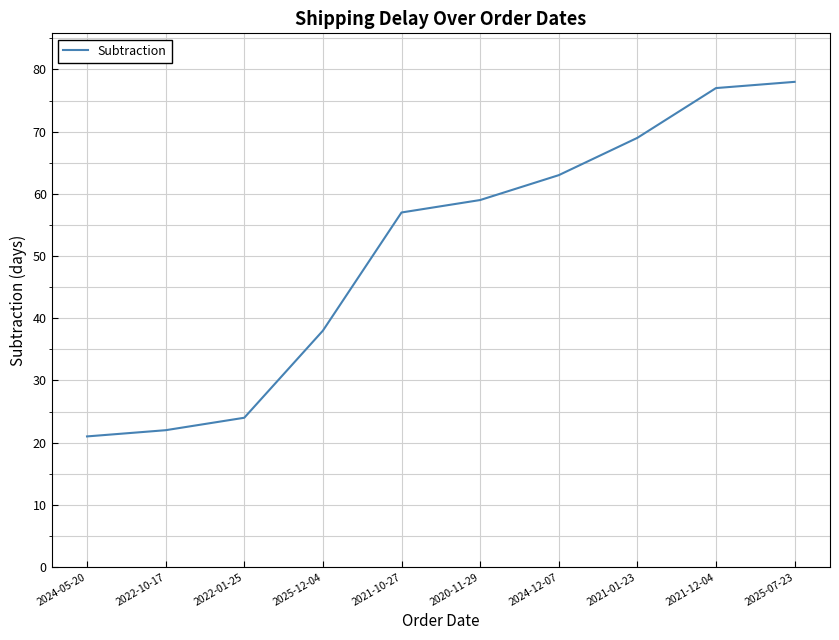

Approximately how many times larger is the value at 2021-01-23 compared to 2025-07-23?

0.9